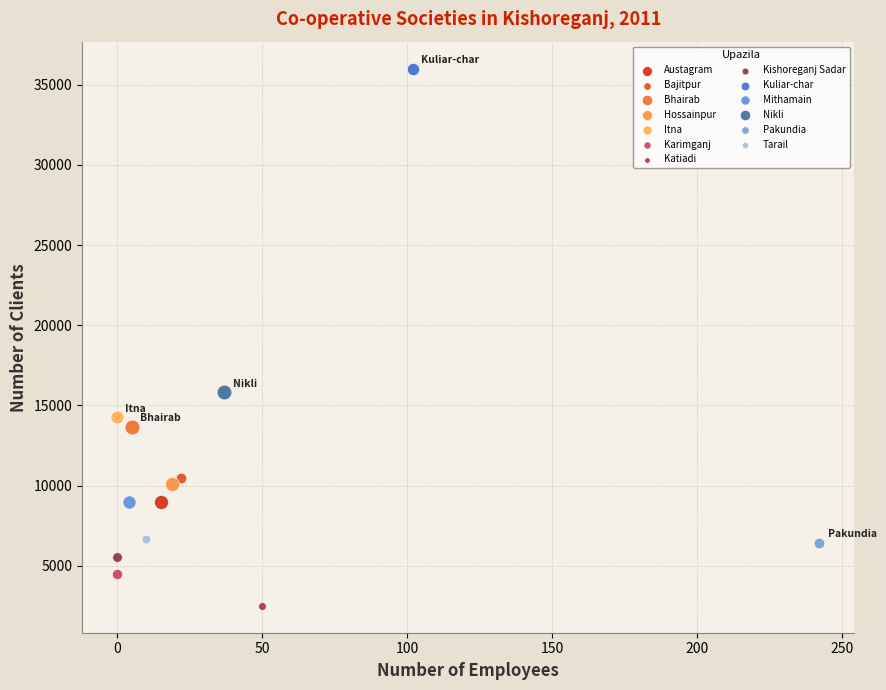

What are all the series names shown in the legend?

Austagram, Bajitpur, Bhairab, Hossainpur, Itna, Karimganj, Katiadi, Kishoreganj Sadar, Kuliar-char, Mithamain, Nikli, Pakundia, Tarail